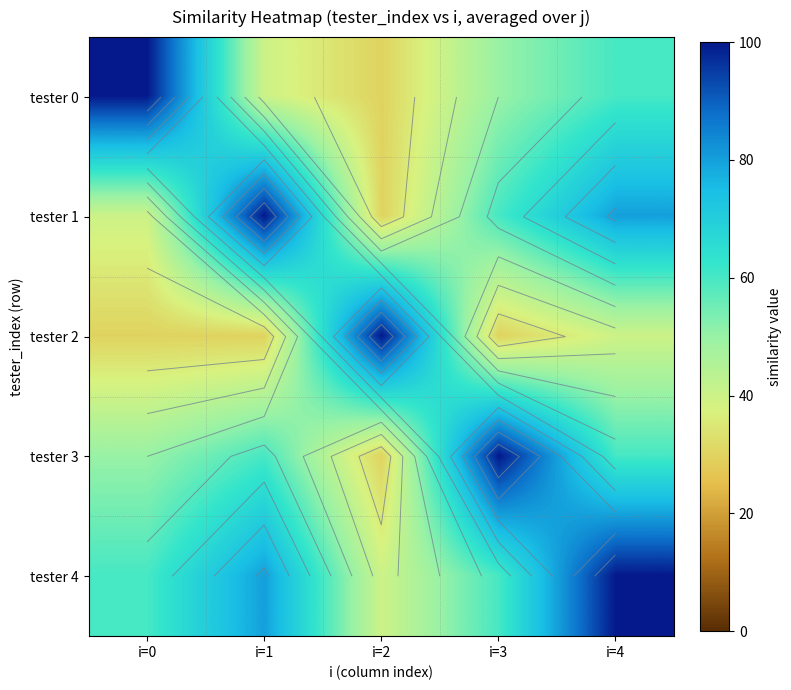

Count the tester 1 values in the range 40 to 80.

3